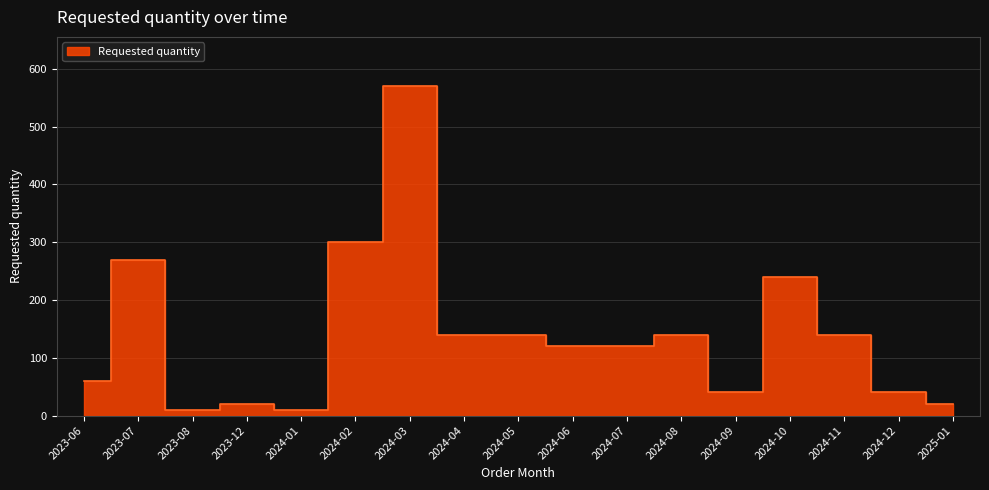

Count the number of values greater than 120.

8